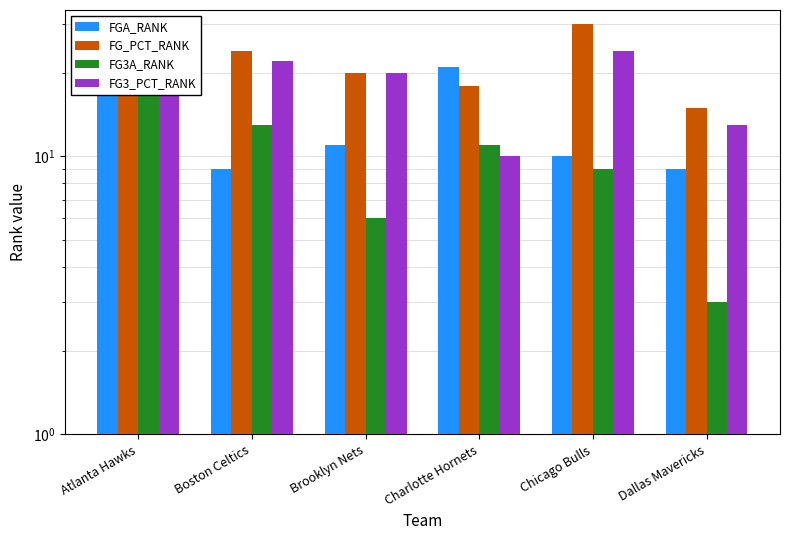

How many groups of bars are there?

6